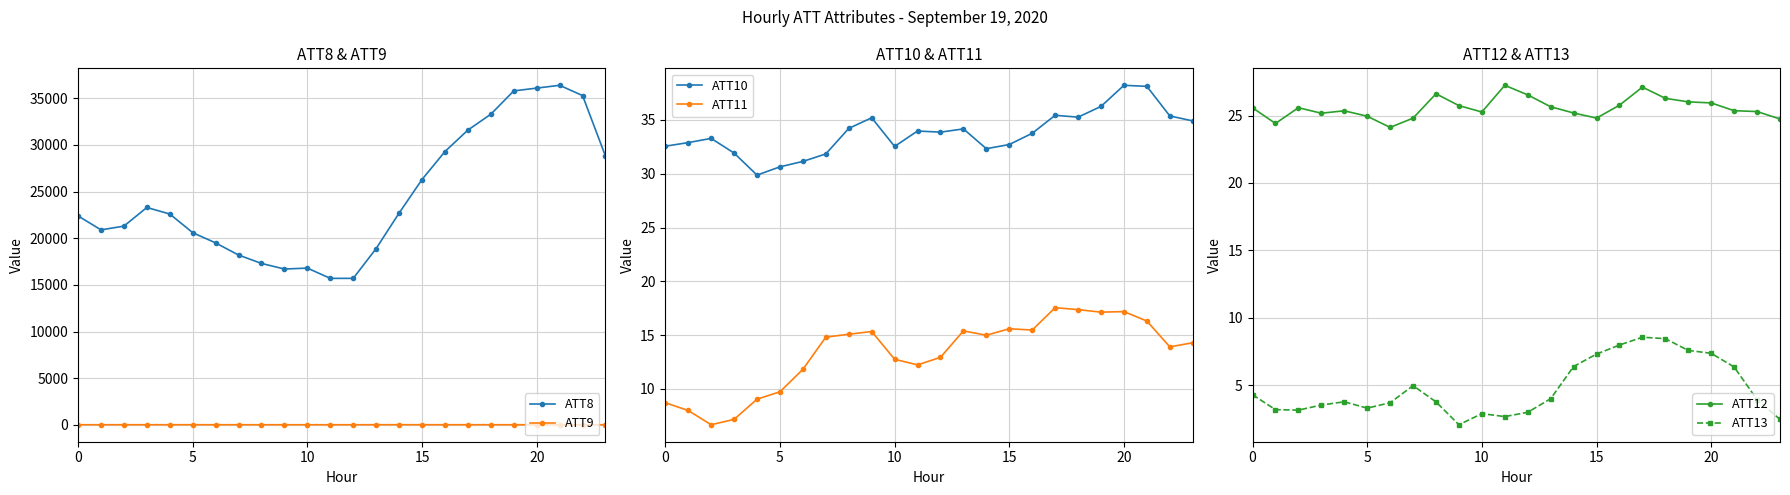

True or false: ATT8 and ATT9 intersect in this chart.

False